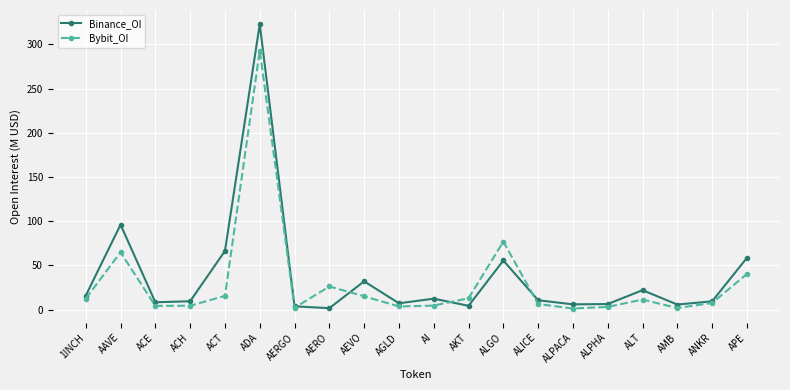

List the series in order of their overall mean, highest first.

Binance_OI, Bybit_OI